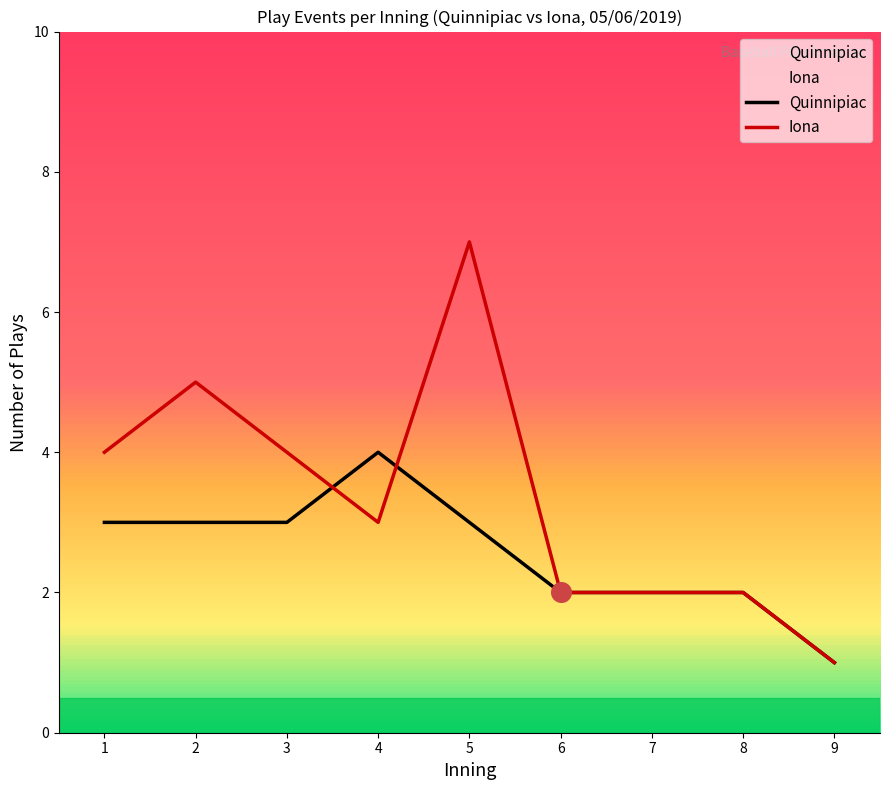

Which series changed the most between 1 and 8?

Iona